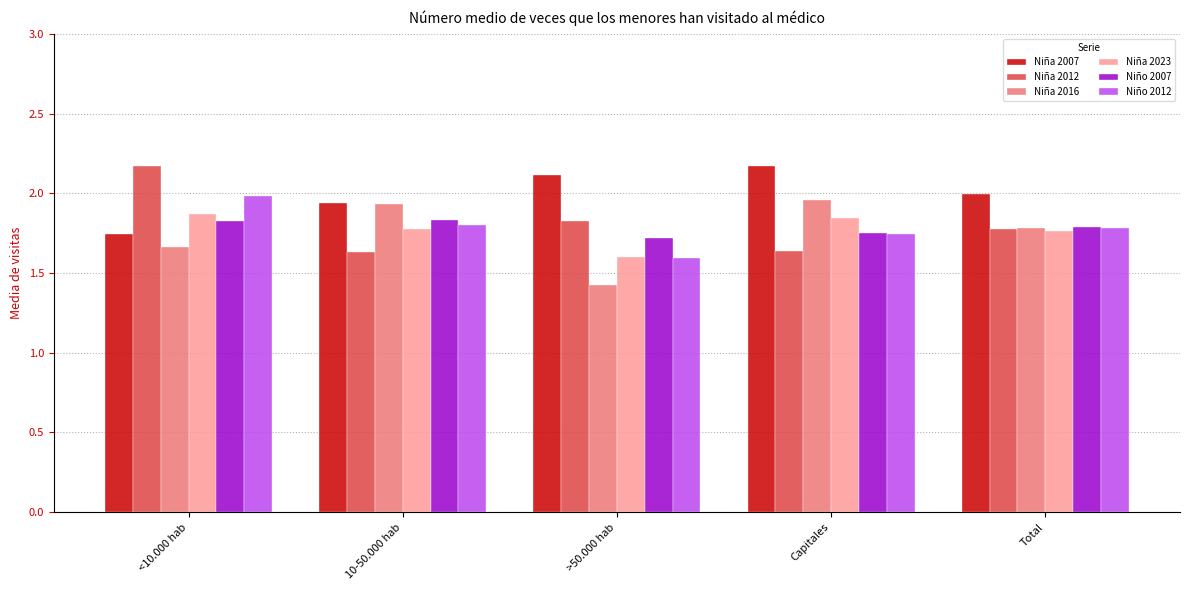

The Niño 2012 series shows 2.0 at <10.000 hab. True or false?

True